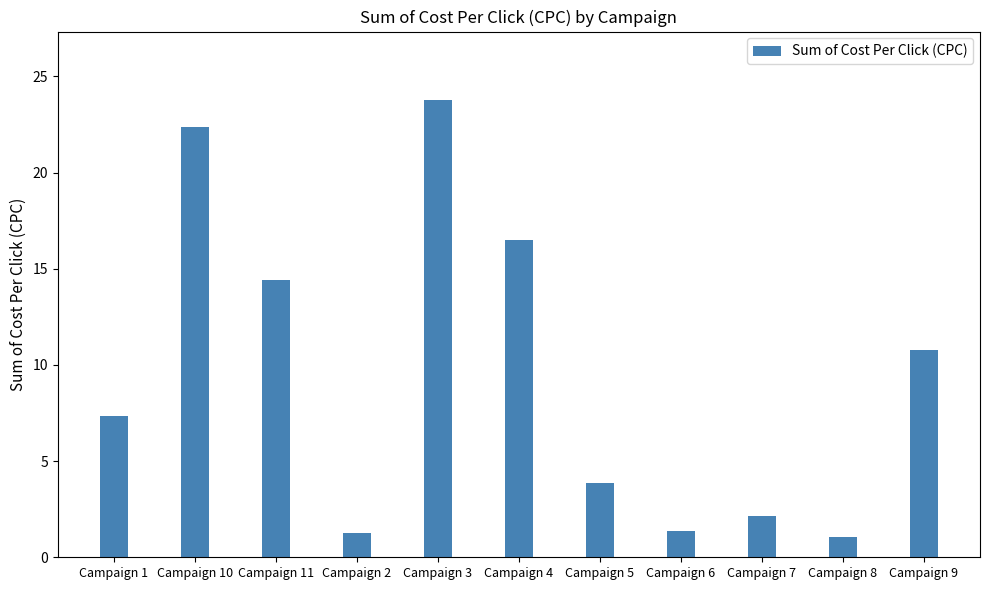

Which has a higher value, Campaign 10 or Campaign 2?

Campaign 10